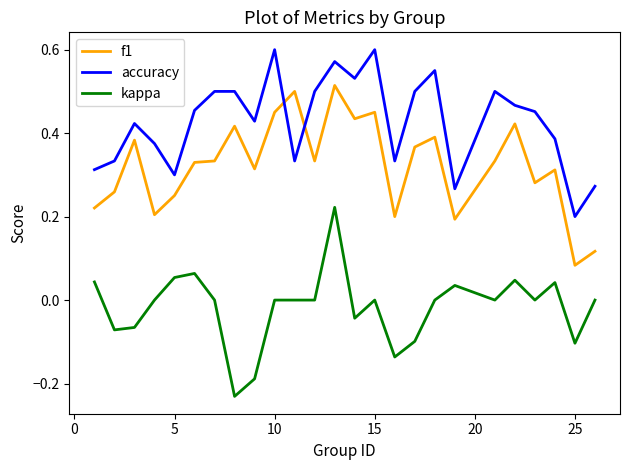

True or false: accuracy and f1 cross at least once.

True